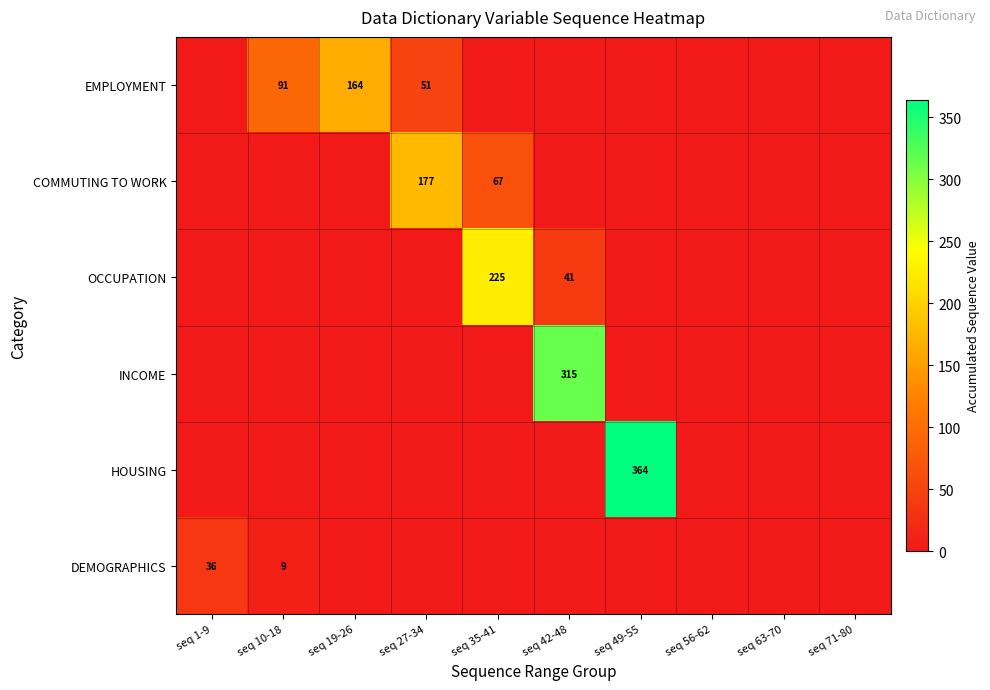

At which category is the sum across all series the highest?

seq 49-55